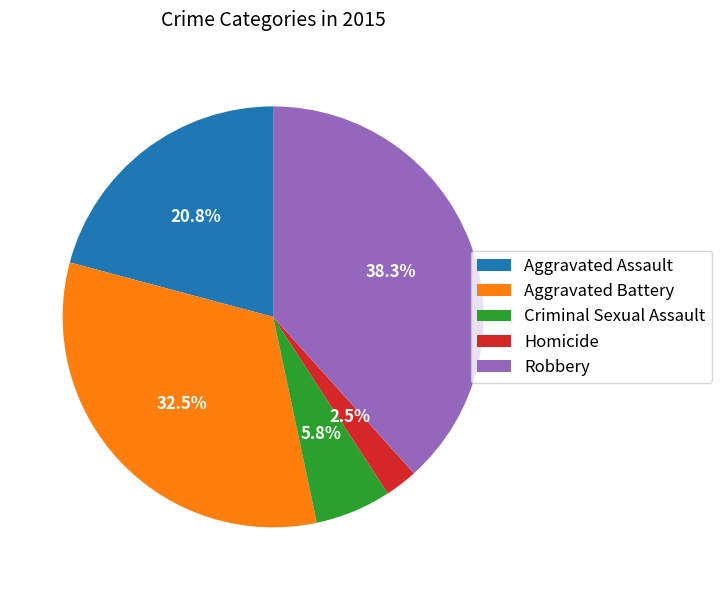

What is the ratio of the value at Robbery to the value at Criminal Sexual Assault?

6.6